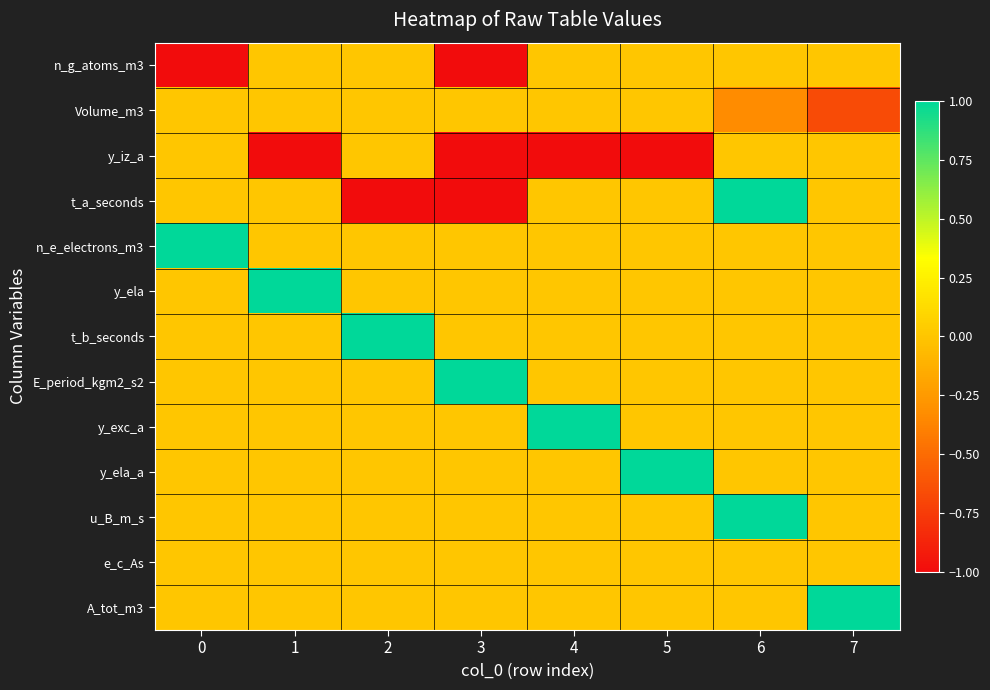

Between 0 and 6, which series saw the biggest shift?

n_g_atoms_m3